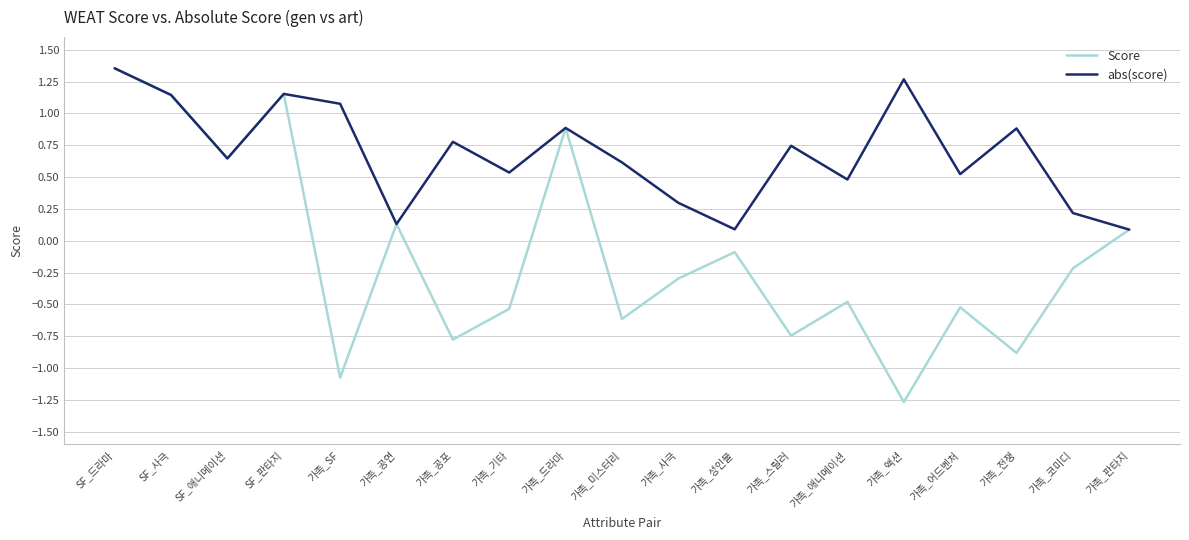

What position from the right is 가족_기타?

12